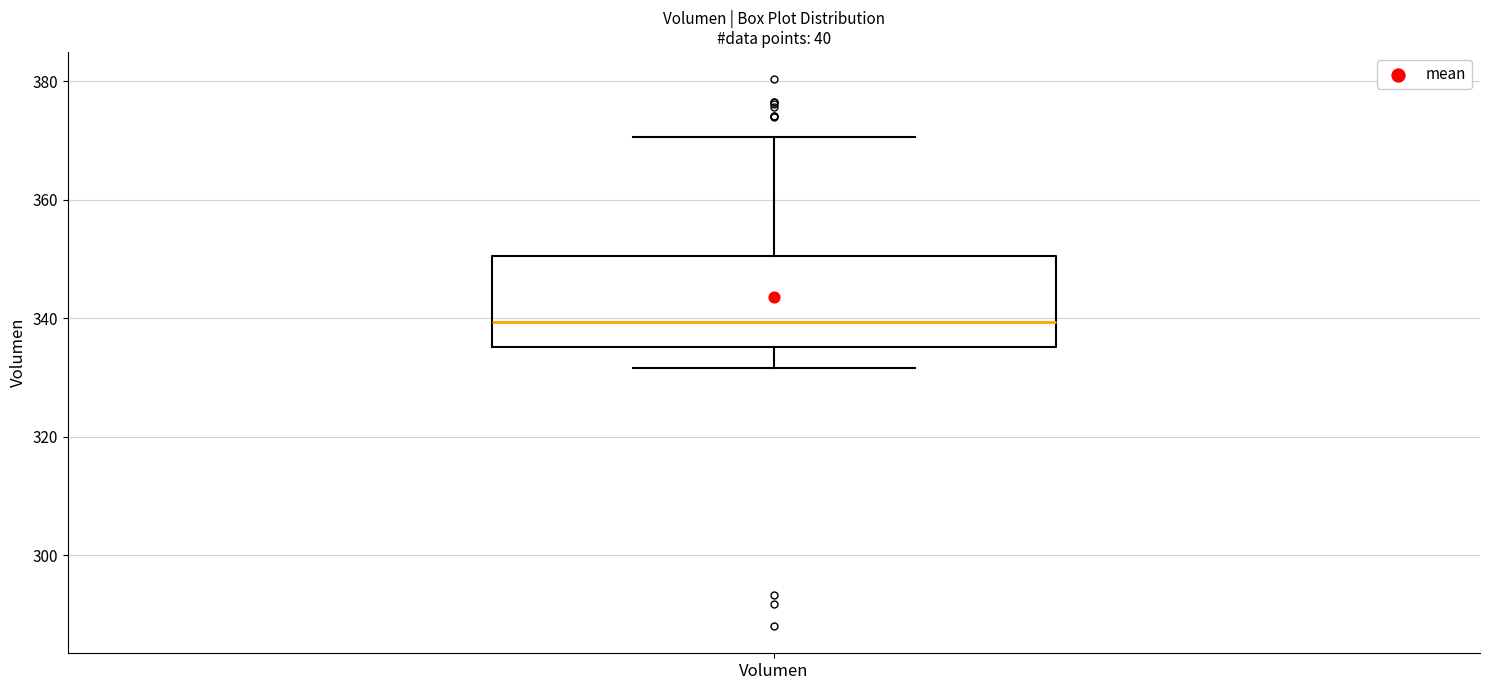

Read this box plot against the y-axis: the position of the median line, the range covered by the box, and the ends of both whiskers. The values are not printed on the chart, so give them approximately, as read against the axis.

median 340, box 336 to 350, whiskers 332 to 370